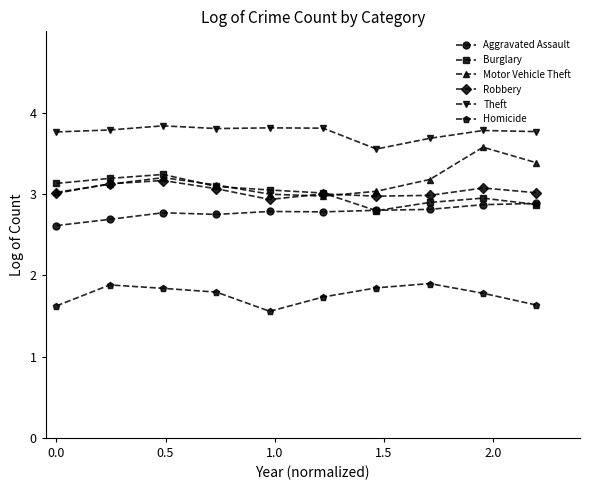

What is the value of the Theft point at the 4th from the left?

3.8